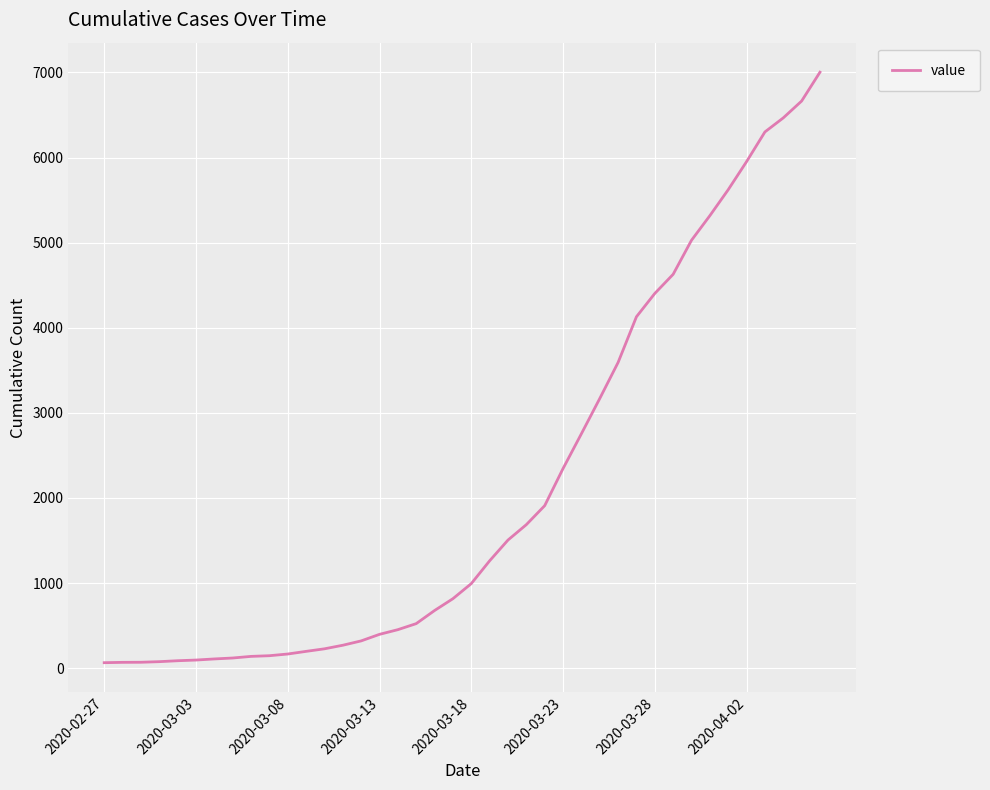

What is the maximum value shown in the chart?

7003